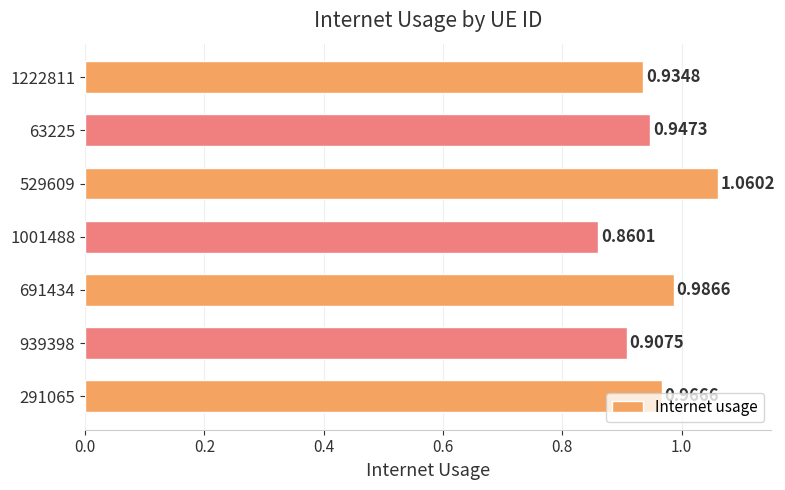

Between 939398 and 291065, which is larger?

291065